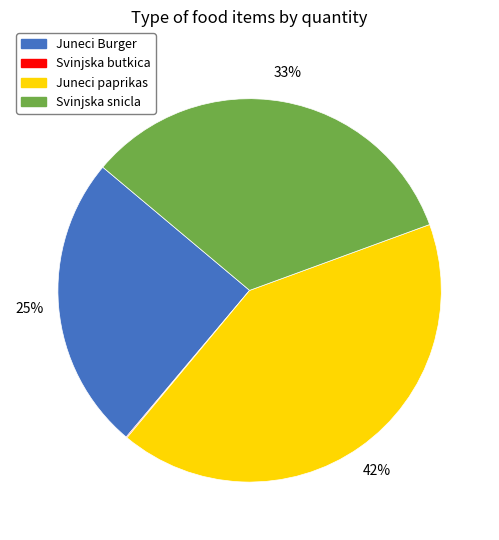

What is the largest slice in the pie chart?

Juneci paprikas